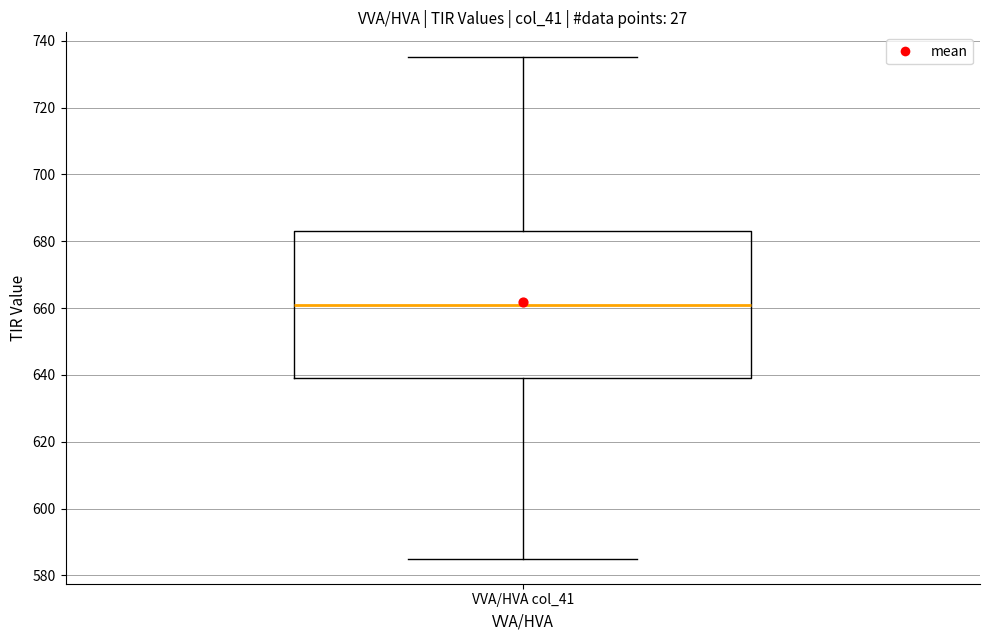

Where does the lower whisker of the box for VVA/HVA col_41 end on the y-axis? The values are not printed on the chart, so give them approximately, as read against the axis.

586